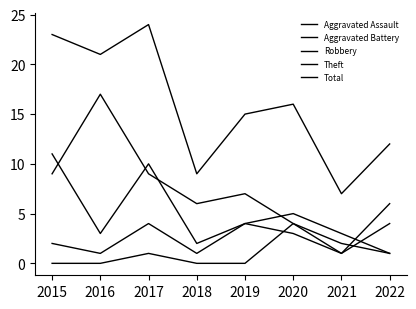

What is the difference between the maximum and second lowest values in the Aggravated Battery series?

3